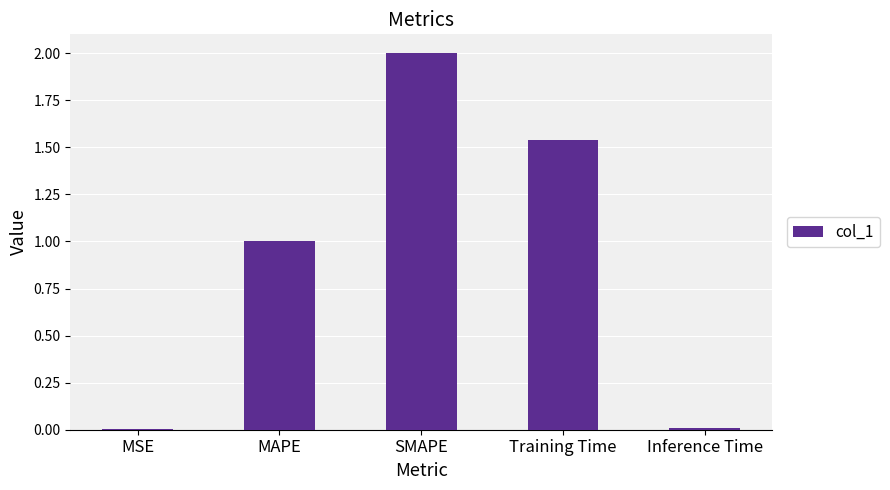

What is the maximum value shown in the chart?

2.0